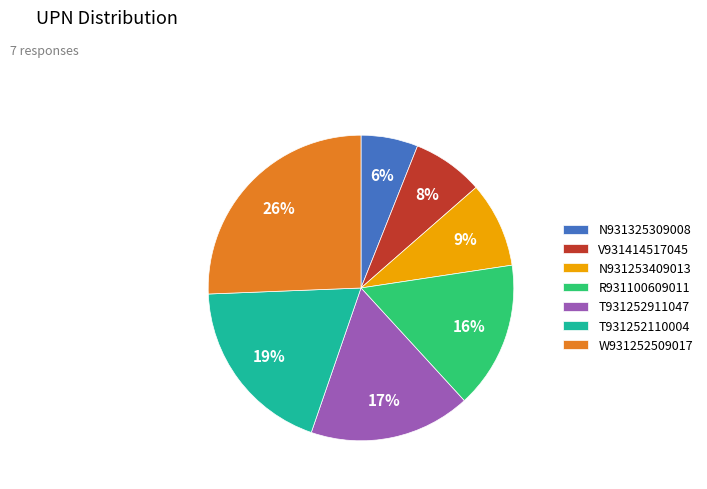

Does W931252509017 represent more than half of the total?

No